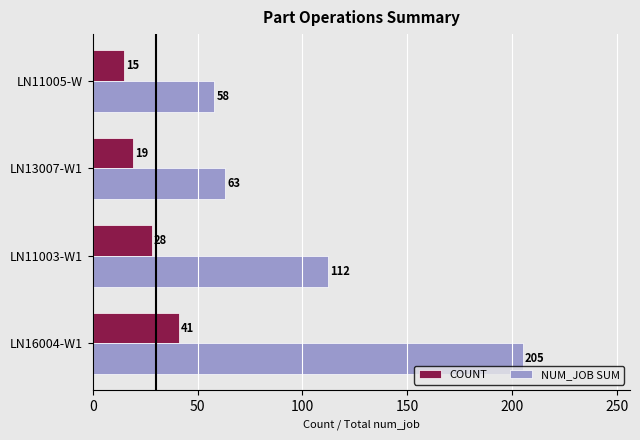

Where is NUM_JOB SUM nearest to the value 131?

LN11003-W1